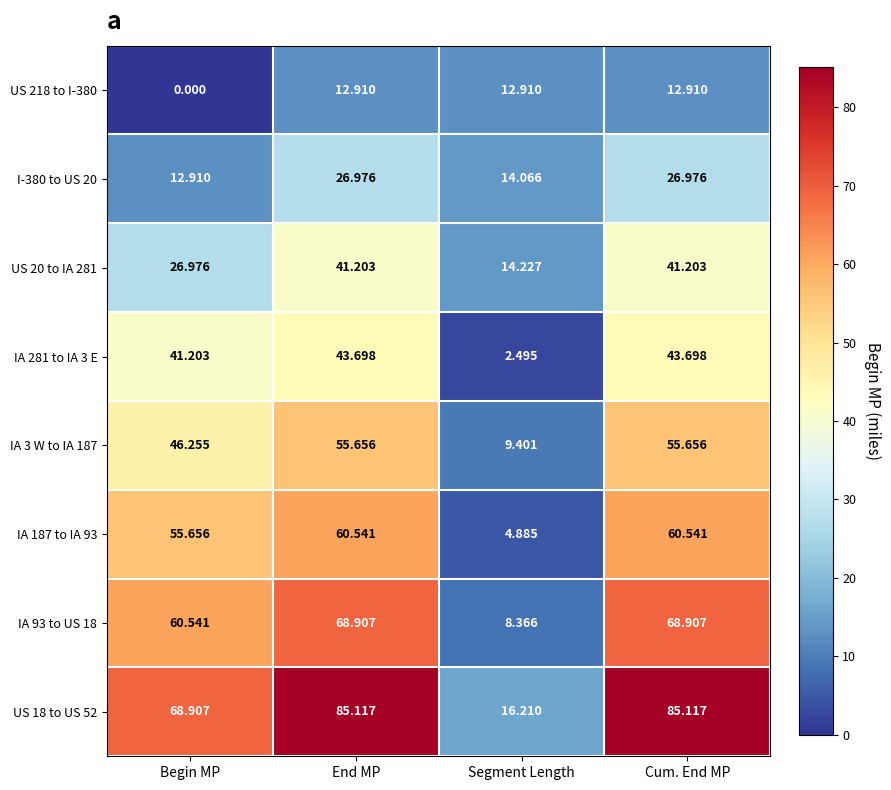

Which category has the lowest value across all series?

Begin MP